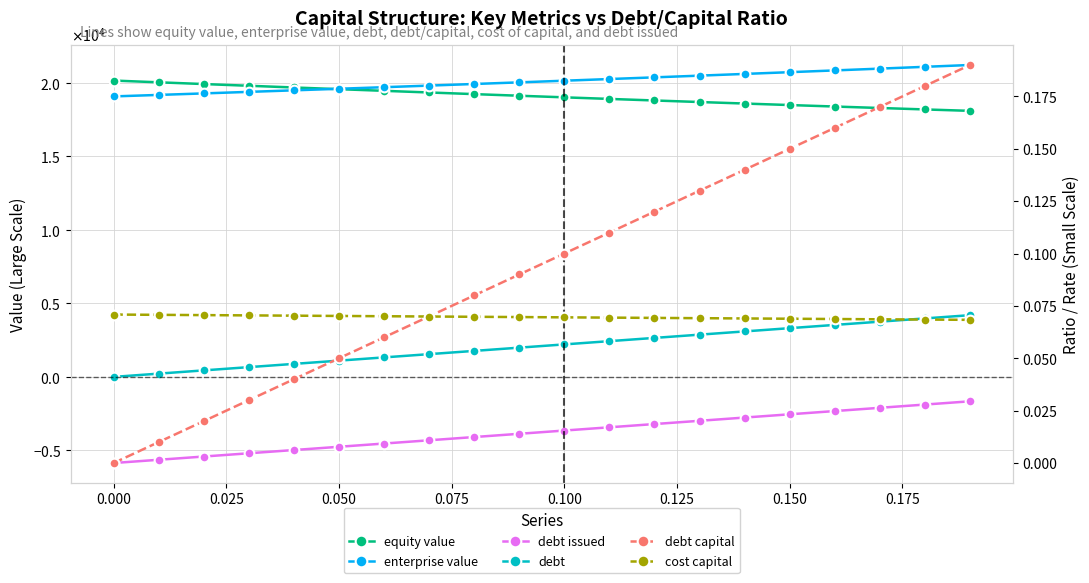

Which series has the largest total across all categories?

enterprise value